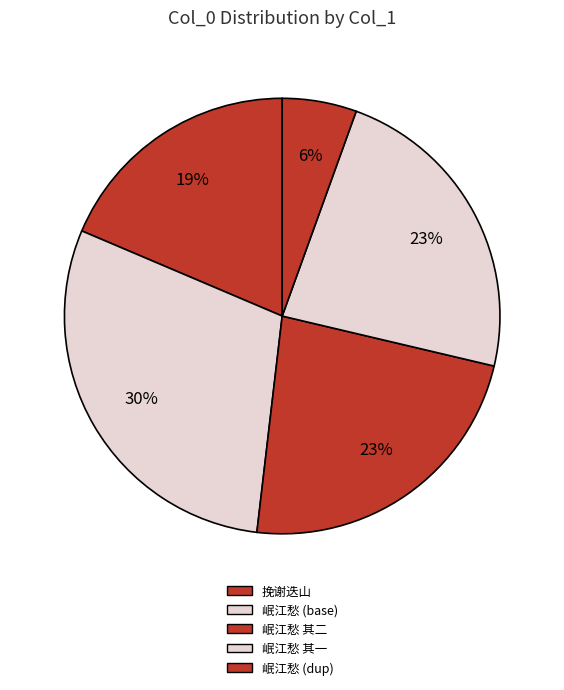

Rank the categories by value from highest to lowest.

岷江愁二首挽陈持中知府郎中嫂恭人, 岷江愁二首挽陈持中知府郎中嫂恭人 其二, 岷江愁二首挽陈持中知府郎中嫂恭人 其一, 追挽谢迭山张孝忠诗三首 挽谢迭山, 岷江愁二首挽陈持中知府郎中嫂恭人